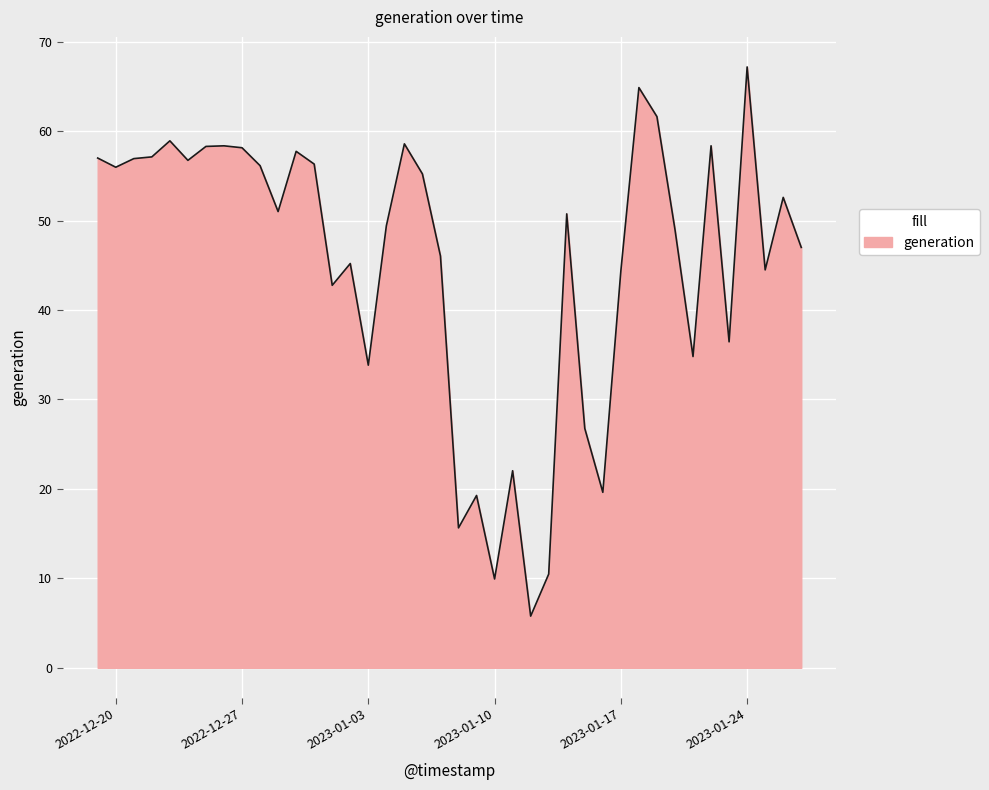

What is the difference between the maximum and minimum values?

61.4